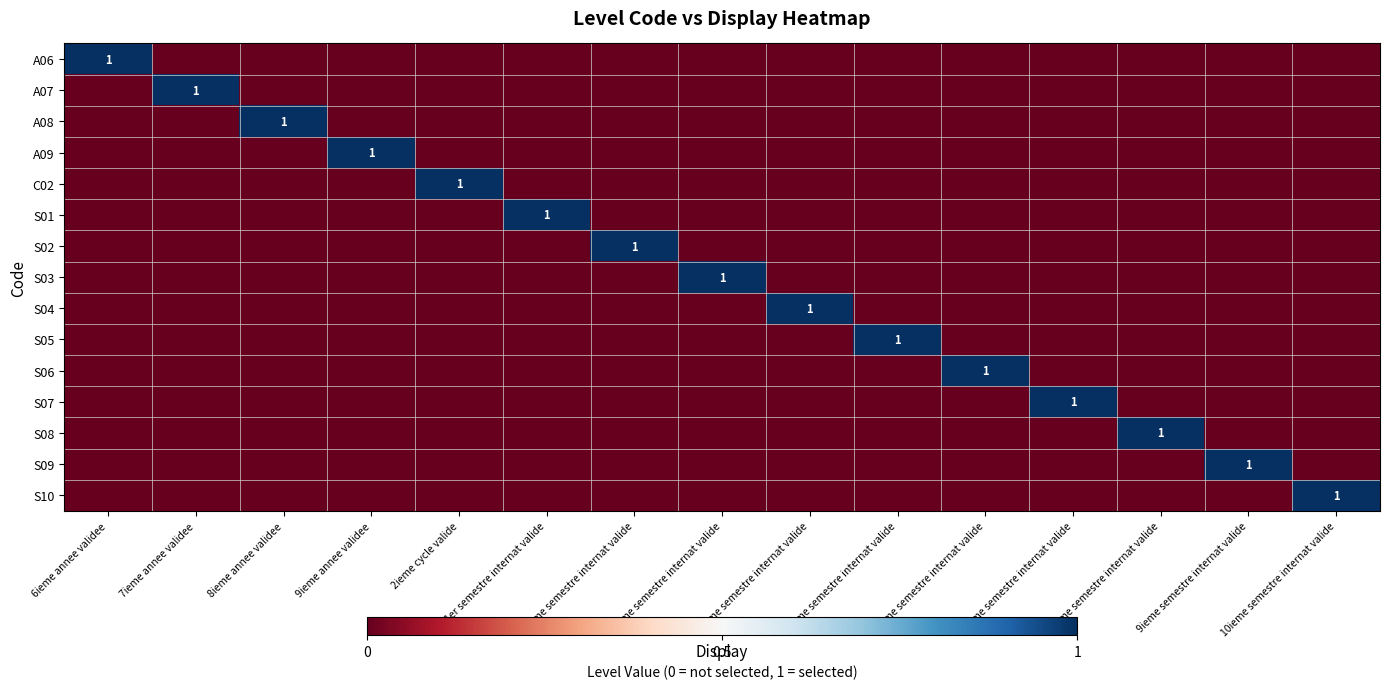

At which category is the sum across all series the highest?

6ieme annee validee